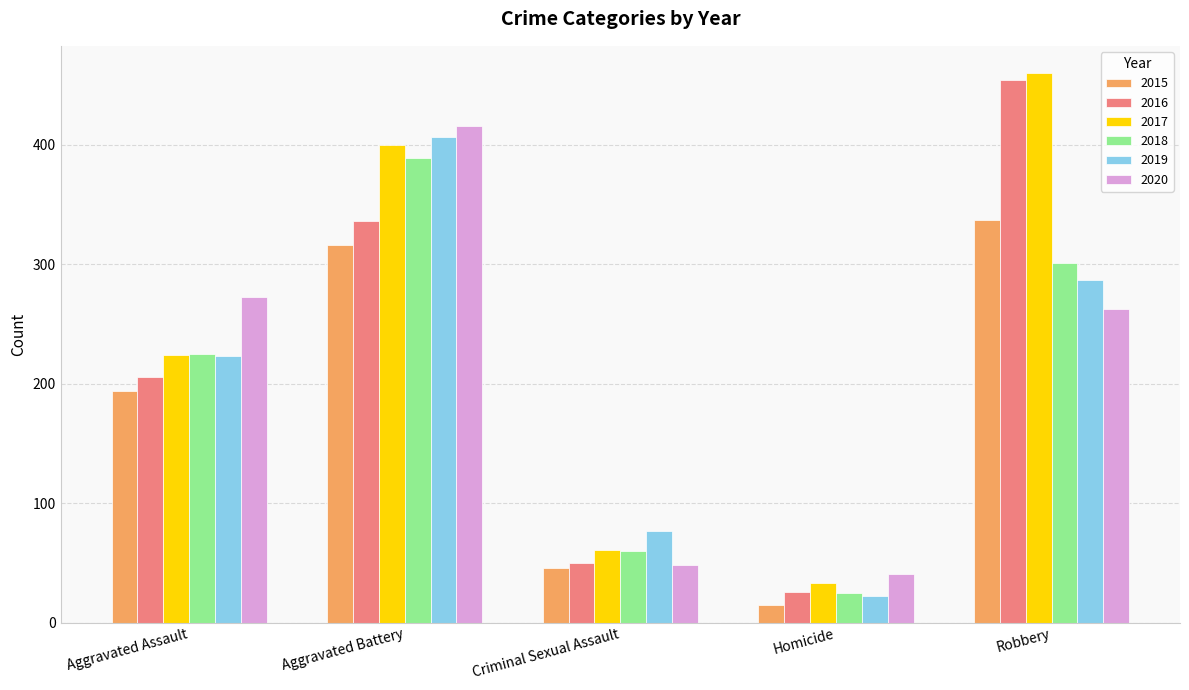

What is the label of the 5th bar from the right?

Aggravated Assault